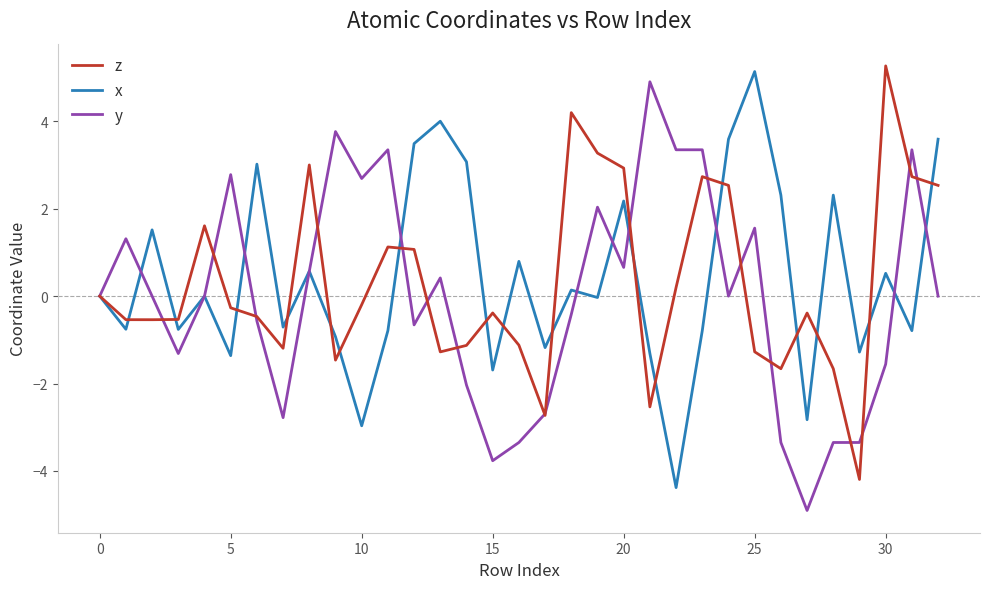

What is the greatest value displayed?

5.3